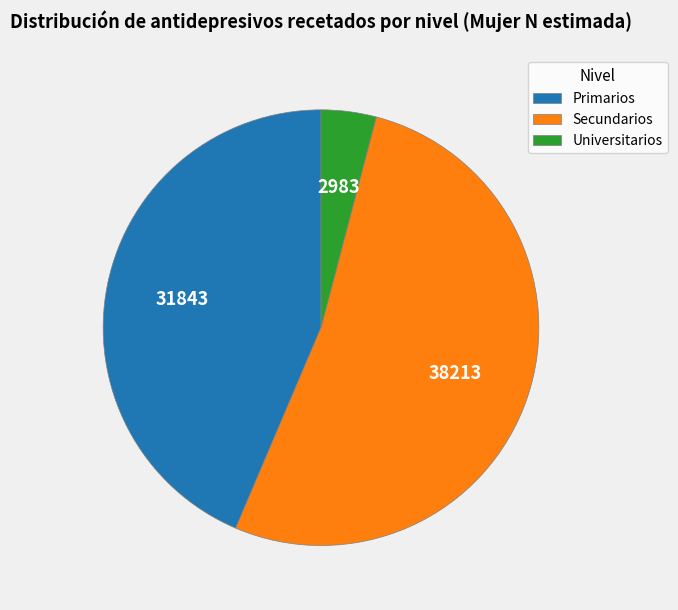

How many segments does this pie chart have?

3